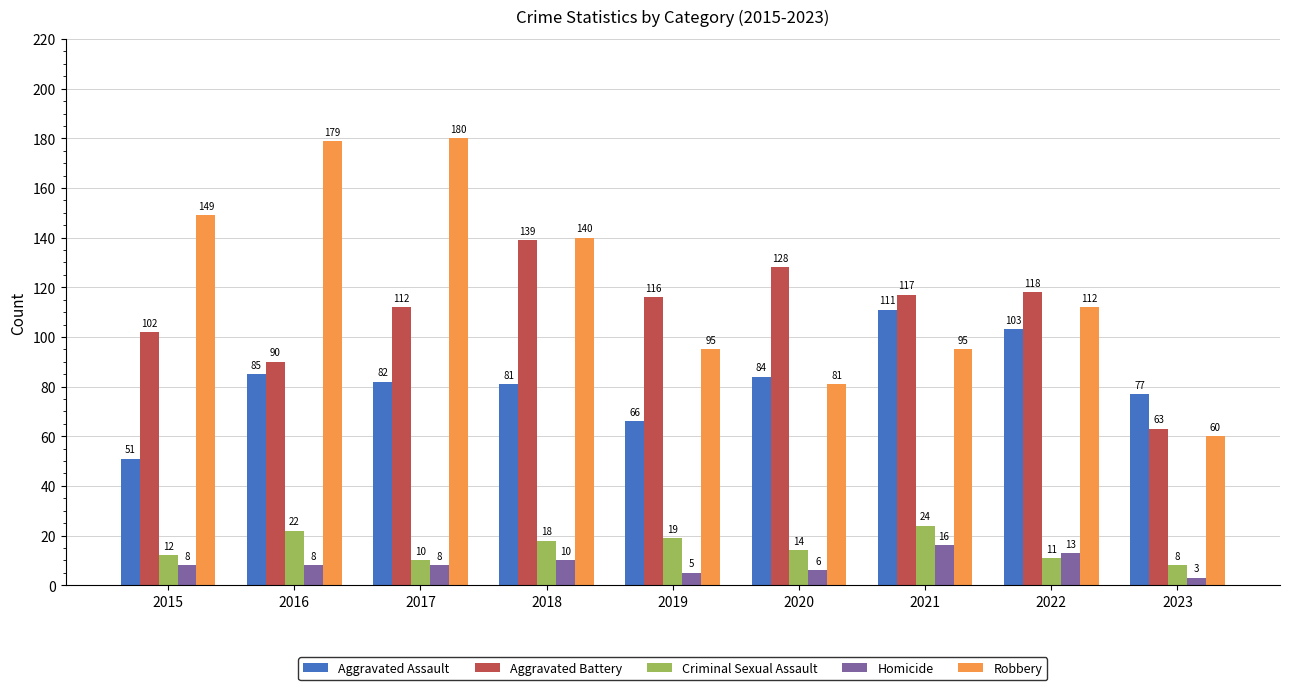

How many data points does each series have?

9